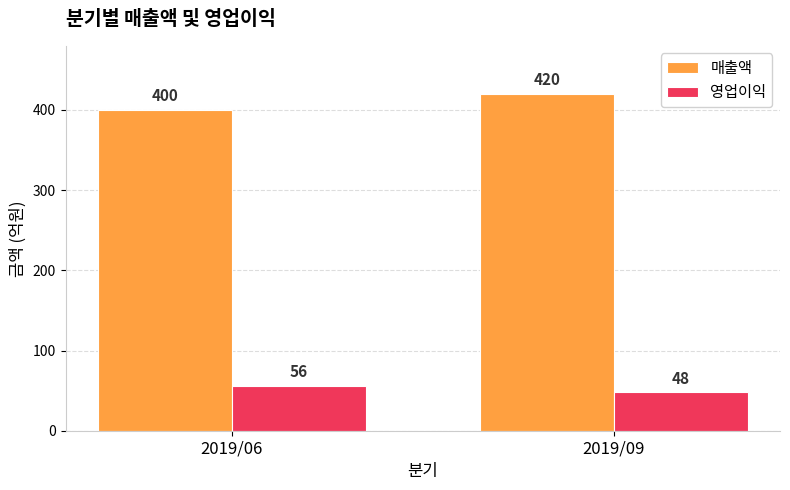

Reading left to right, extract all data points from this chart.

매출액: 400	420
영업이익: 56	48